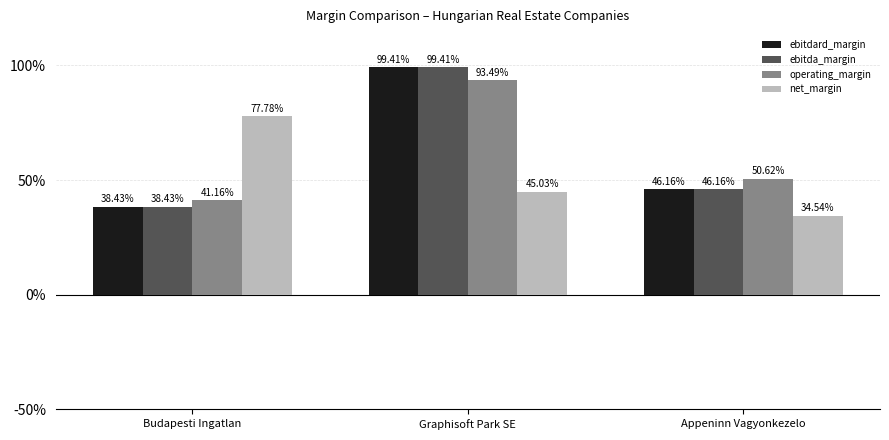

Which series has the largest range (max minus min)?

ebitdard_margin